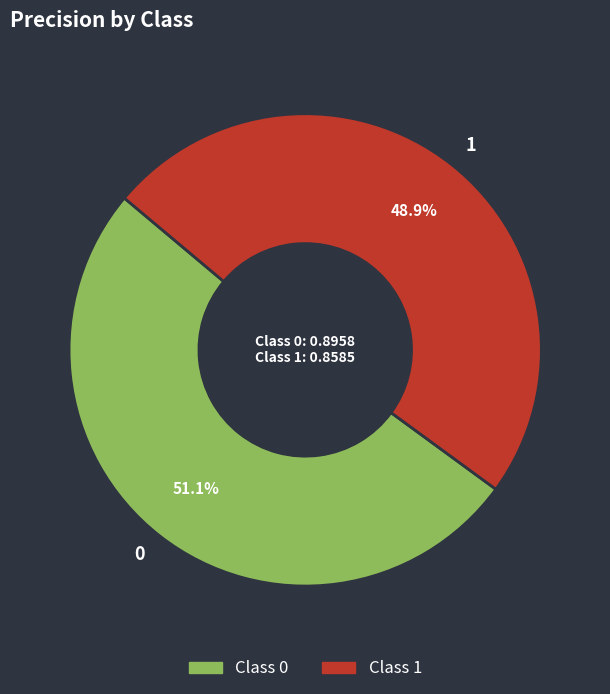

Which category has the smallest portion of the pie?

1